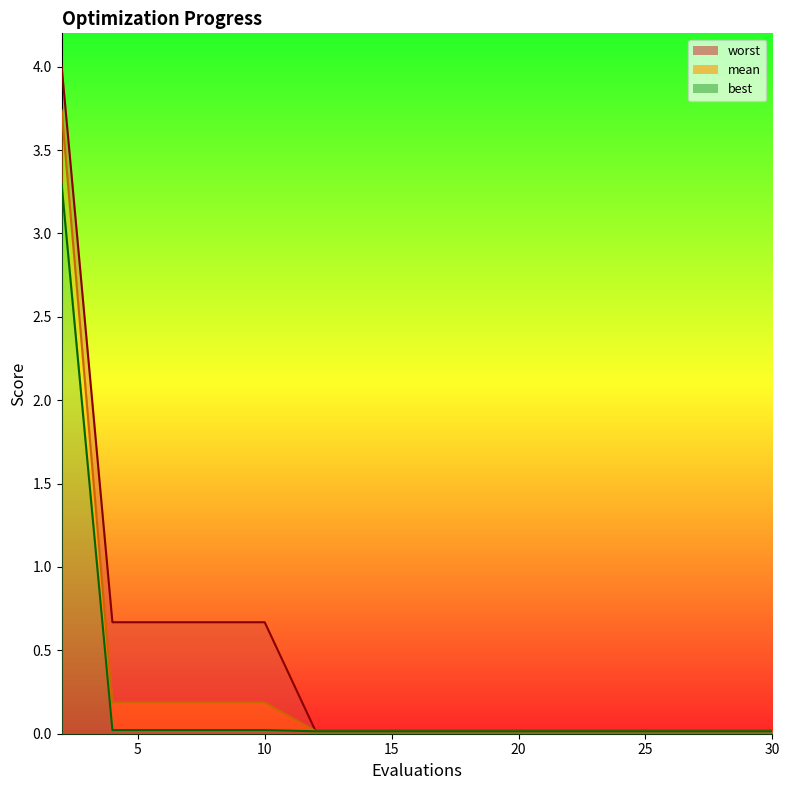

True or false: worst_line has more than 2 interior local peaks.

False